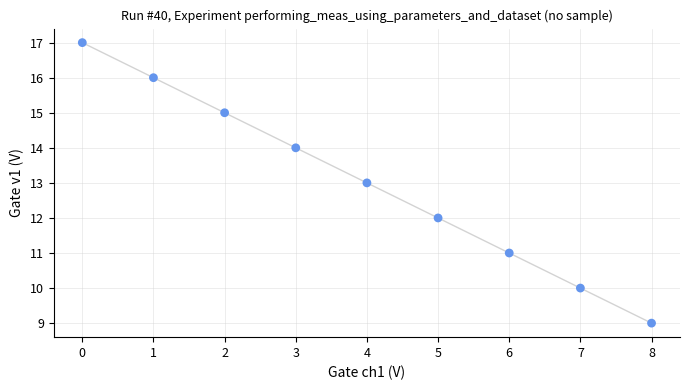

What is the range of X values (max minus min)?

8